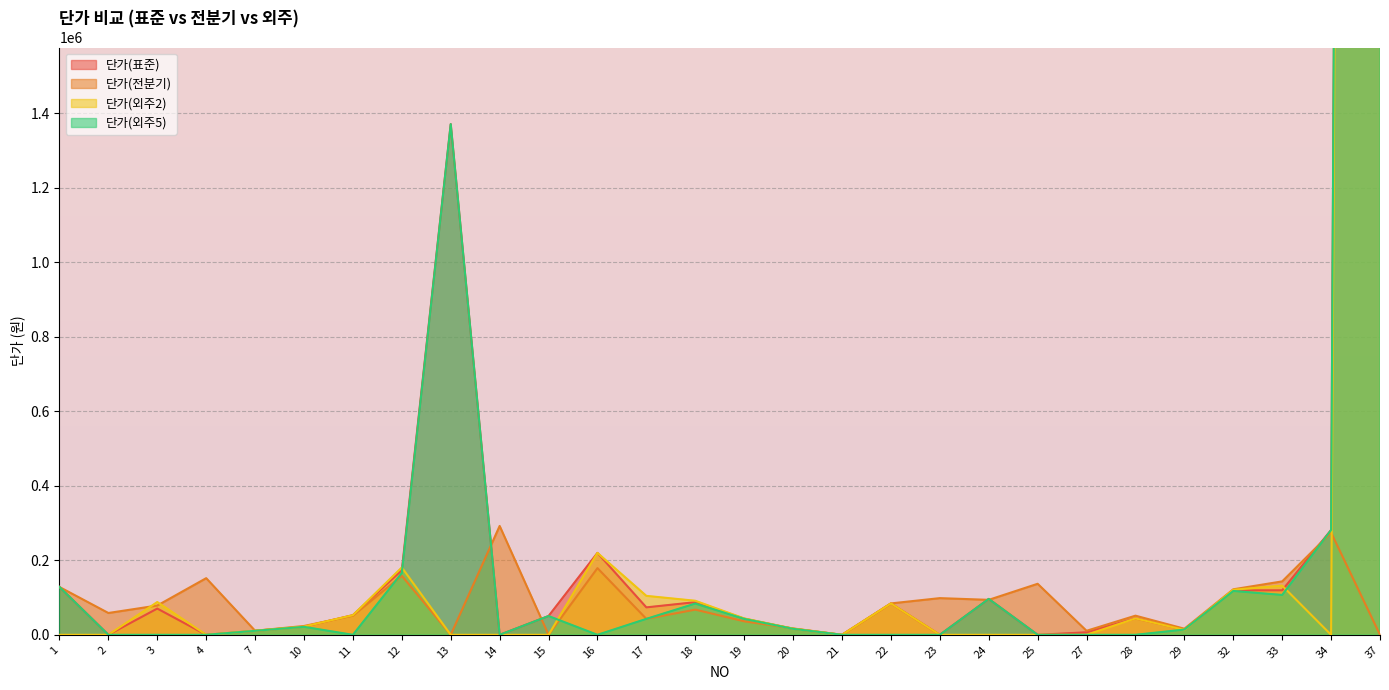

The 단가(외주2) series shows -11282116.0 at 25. True or false?

False